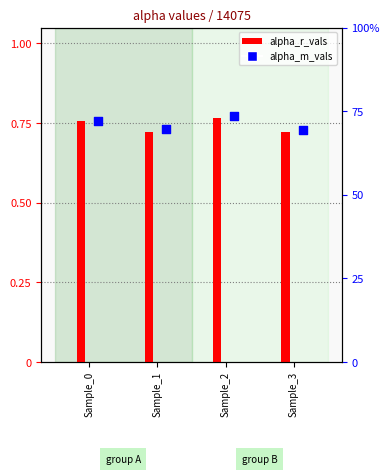

Which series has the widest spread of Y values?

alpha_m_vals